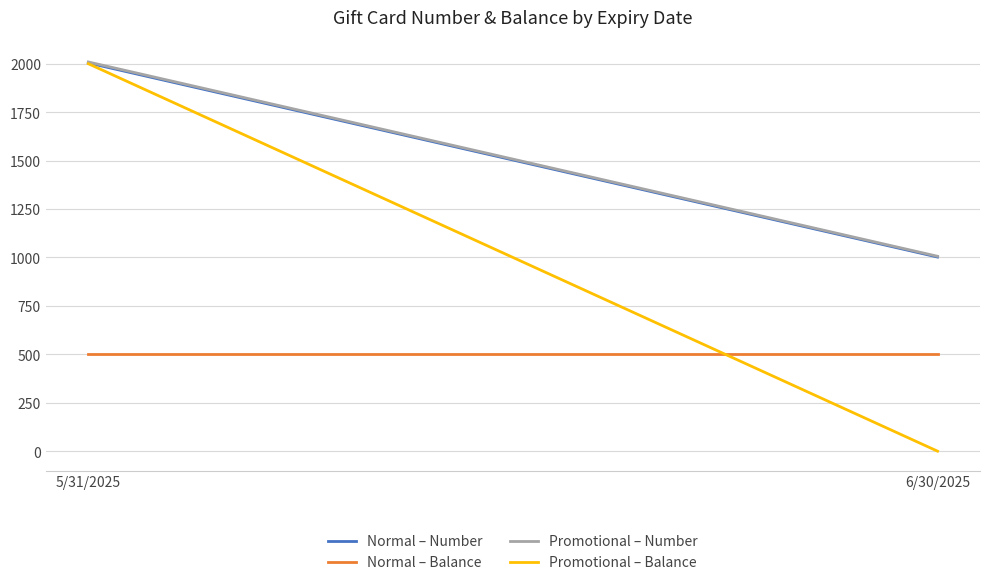

Between 5/31/2025 and 6/30/2025, which series saw the biggest shift?

Promotional – Balance